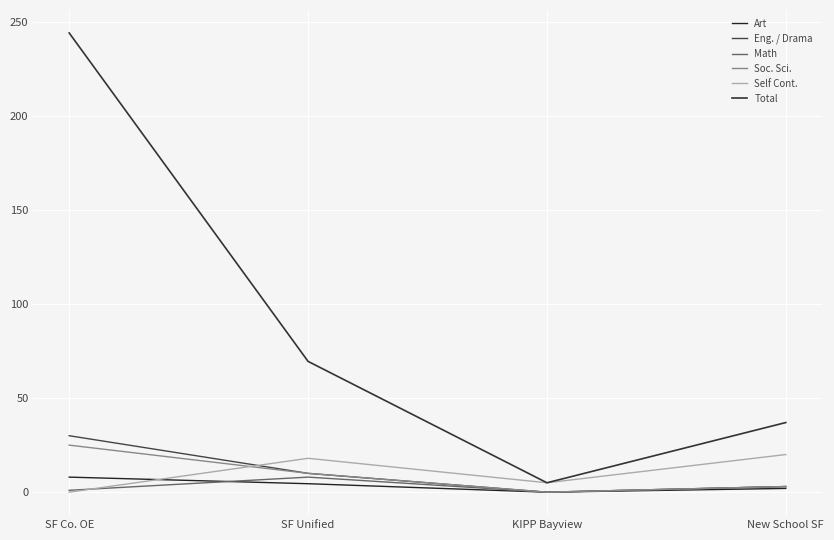

Is it true that Self Cont. equals 18.0 at SF Unified?

True